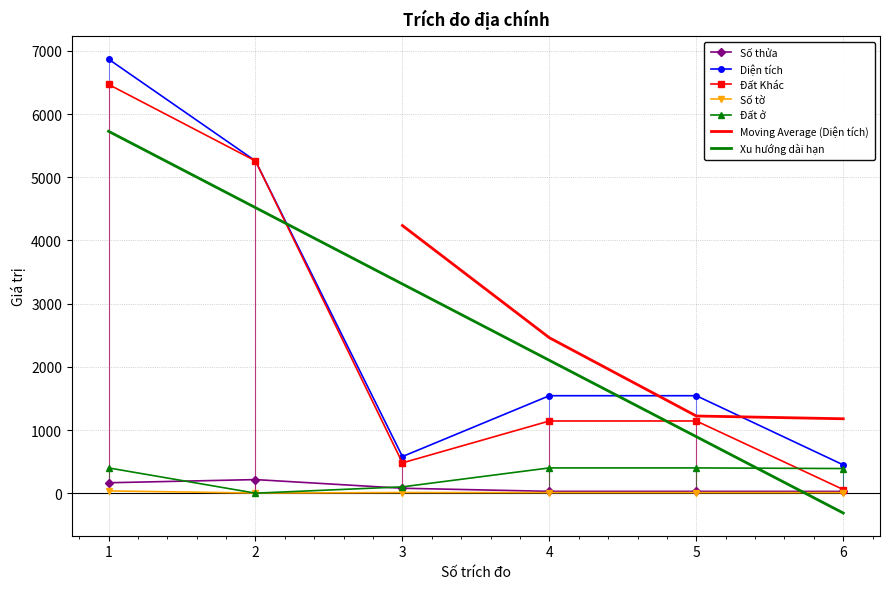

The value of Xu hướng dài hạn at 6 is -314.3. True or false?

True